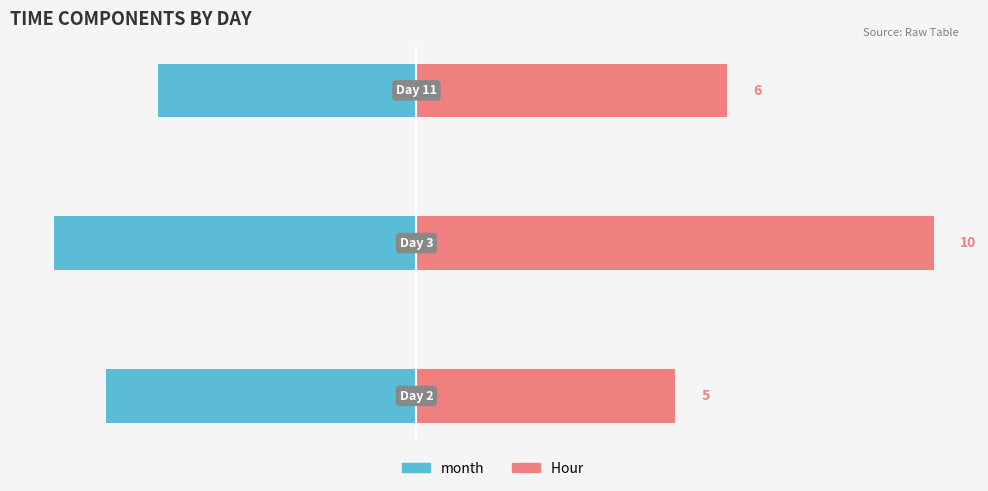

What is the value of the month bar at the 1st from the left?

-6